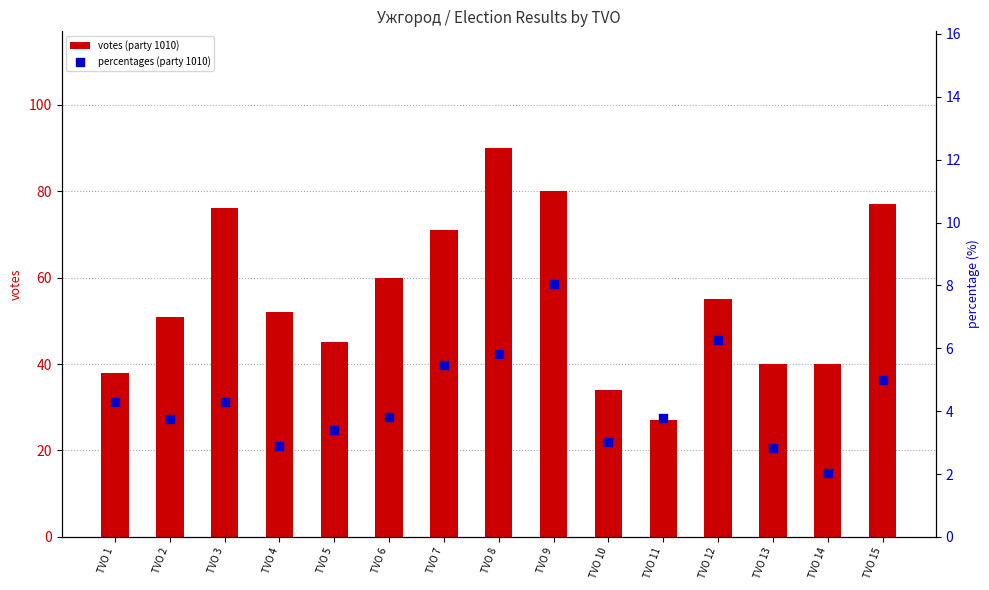

What are all the series names shown in the legend?

votes (party 1010), percentages (party 1010)